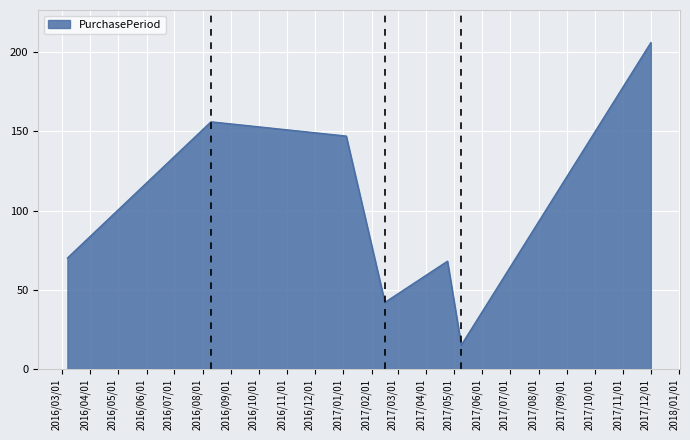

How many series are shown in this chart?

1